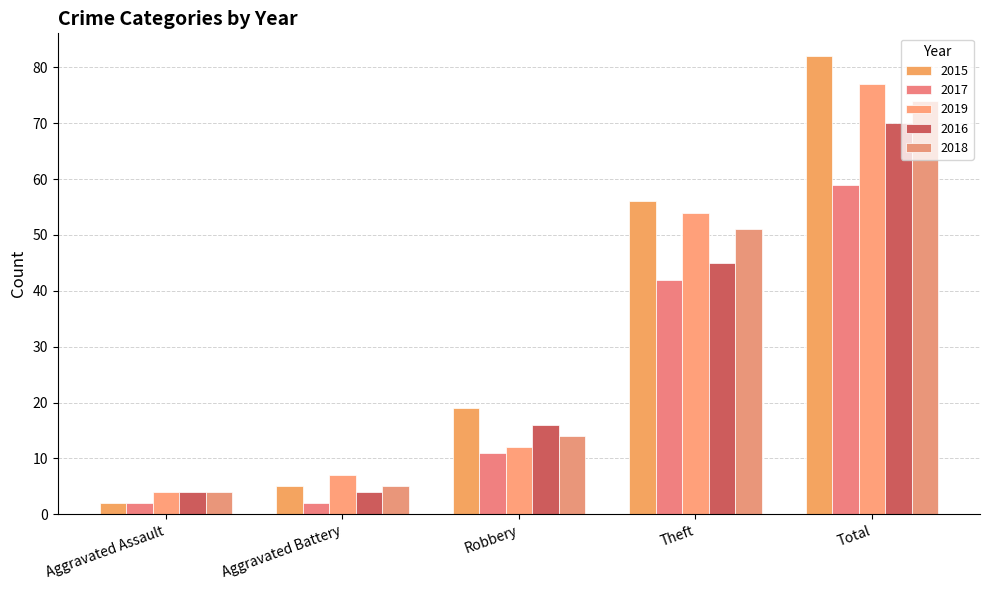

Reading left to right, what are all the values shown in this chart?

2015: Aggravated Assault=2	Aggravated Battery=5	Robbery=19	Theft=56	Total=82
2017: Aggravated Assault=2	Aggravated Battery=2	Robbery=11	Theft=42	Total=59
2019: Aggravated Assault=4	Aggravated Battery=7	Robbery=12	Theft=54	Total=77
2016: Aggravated Assault=4	Aggravated Battery=4	Robbery=16	Theft=45	Total=70
2018: Aggravated Assault=4	Aggravated Battery=5	Robbery=14	Theft=51	Total=74